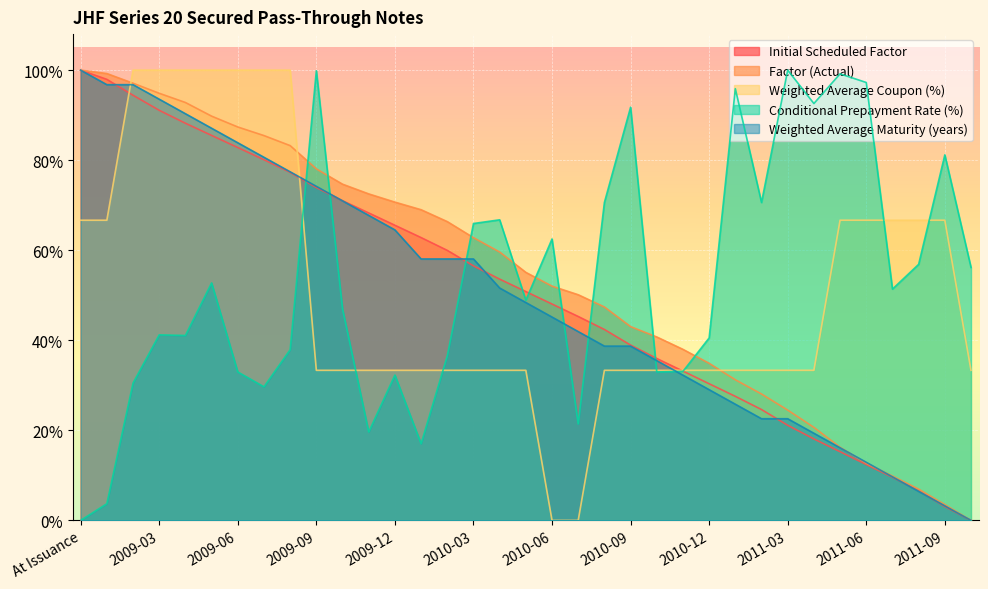

What is the average value of the Factor (Actual) series?

0.5